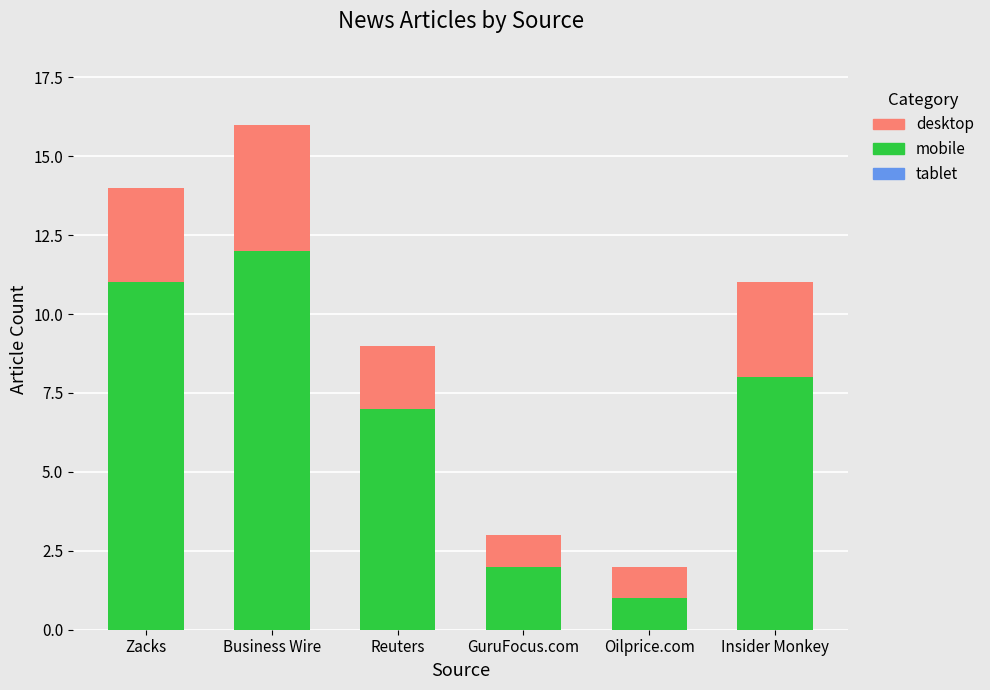

At which category is the sum across all series the highest?

Business Wire